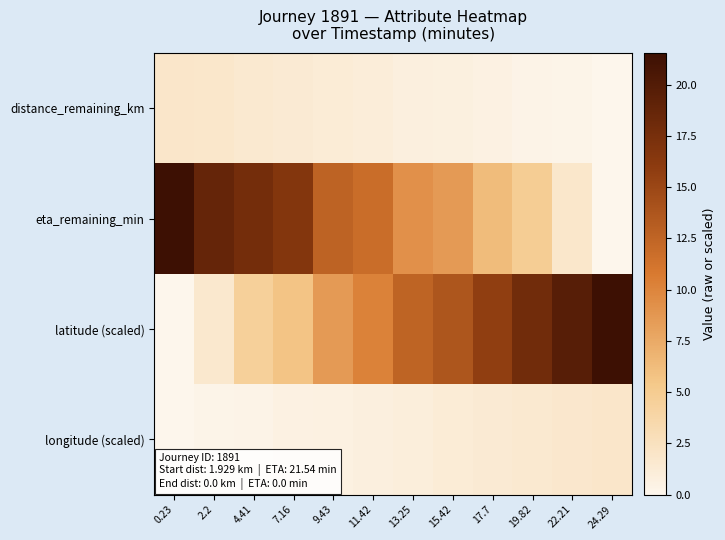

At 13.25, list the series in order from largest to smallest.

latitude (scaled), eta_remaining_min, longitude (scaled), distance_remaining_km